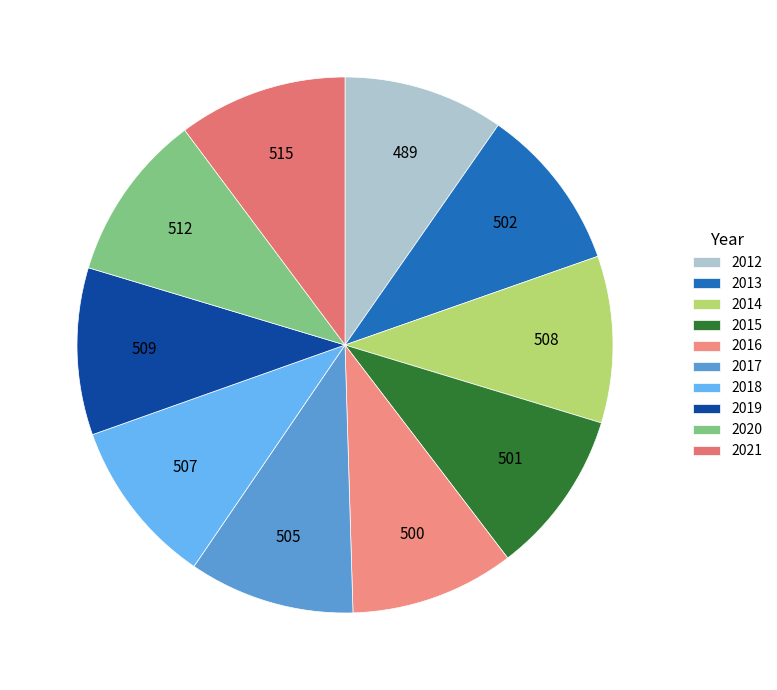

What is the smallest slice in the pie chart?

2012